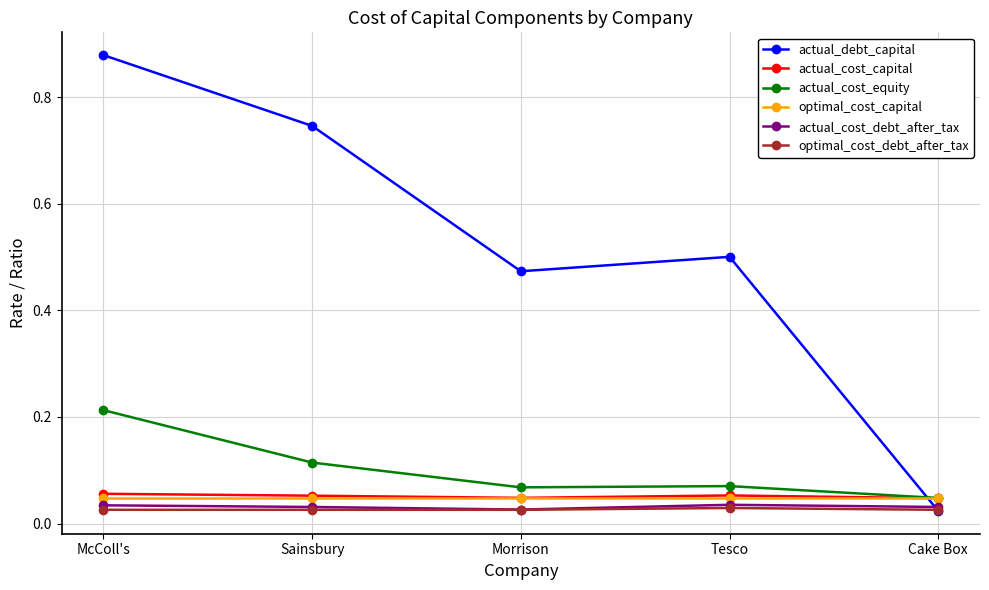

How many intersections are there between actual_debt_capital and actual_cost_equity?

1